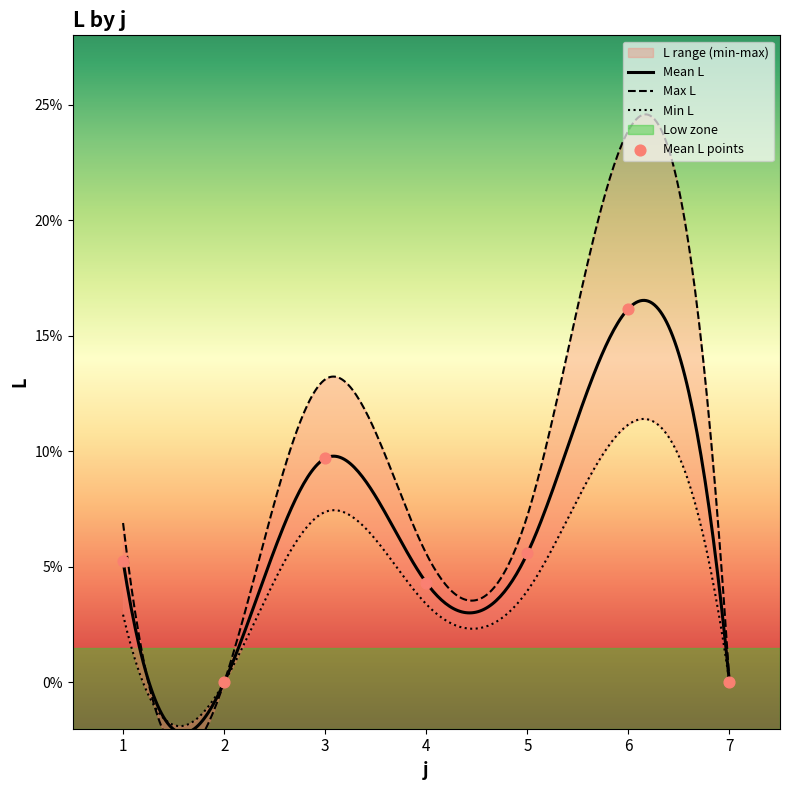

Which series contains the lowest Y value?

L